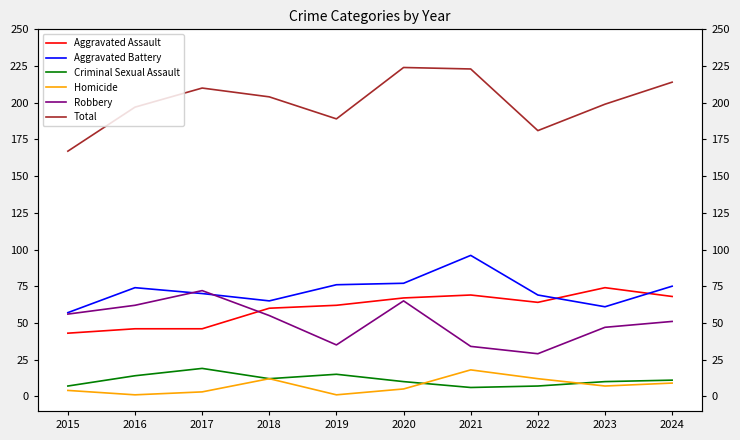

What value does the Homicide series have at 2023, to the nearest 10?

10